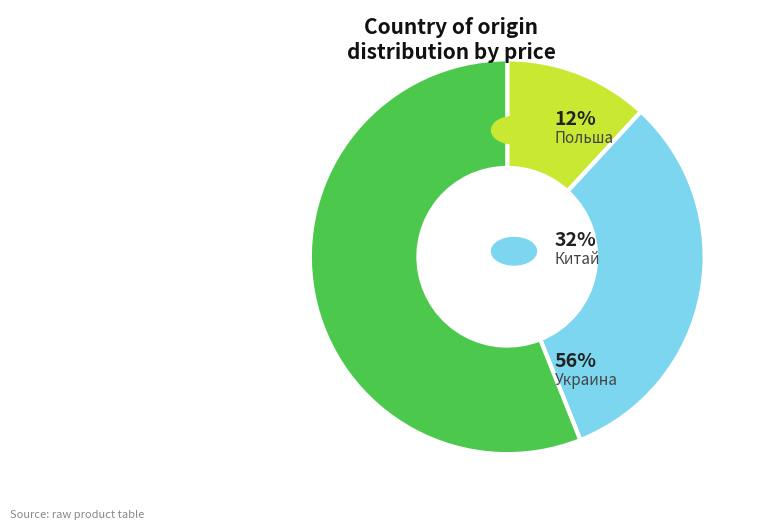

Is there a majority slice in this chart?

Yes